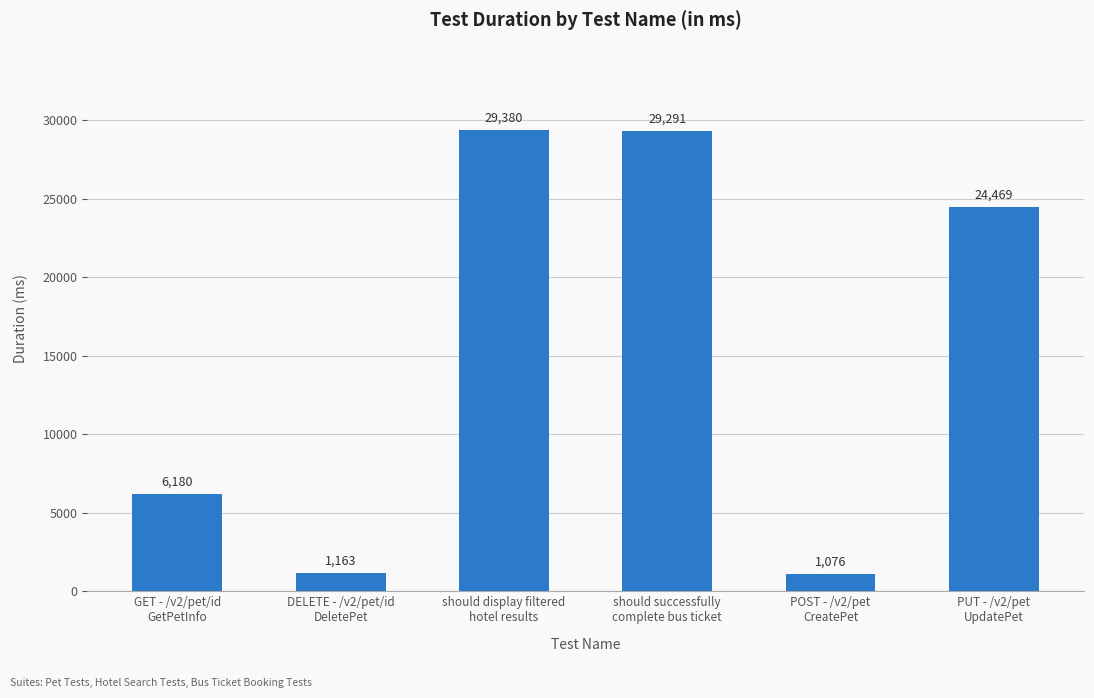

Approximately how many times larger is the value at GET - /v2/pet/id
GetPetInfo compared to PUT - /v2/pet
UpdatePet?

0.3